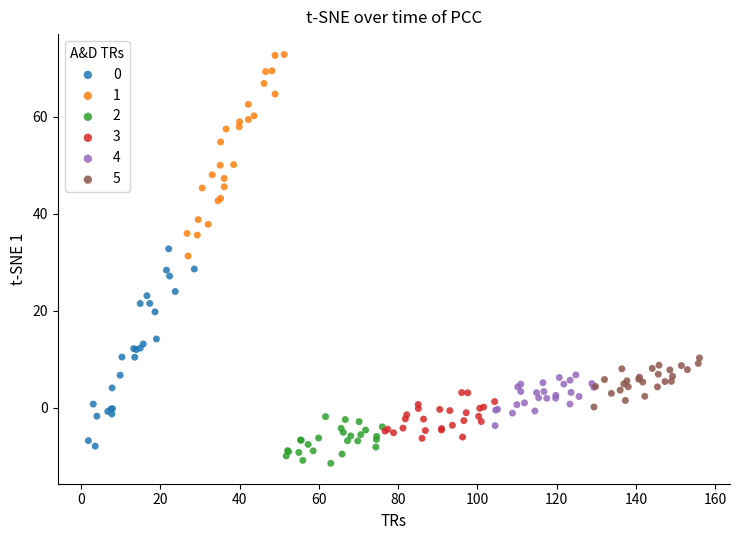

Which series contains the highest Y value?

1